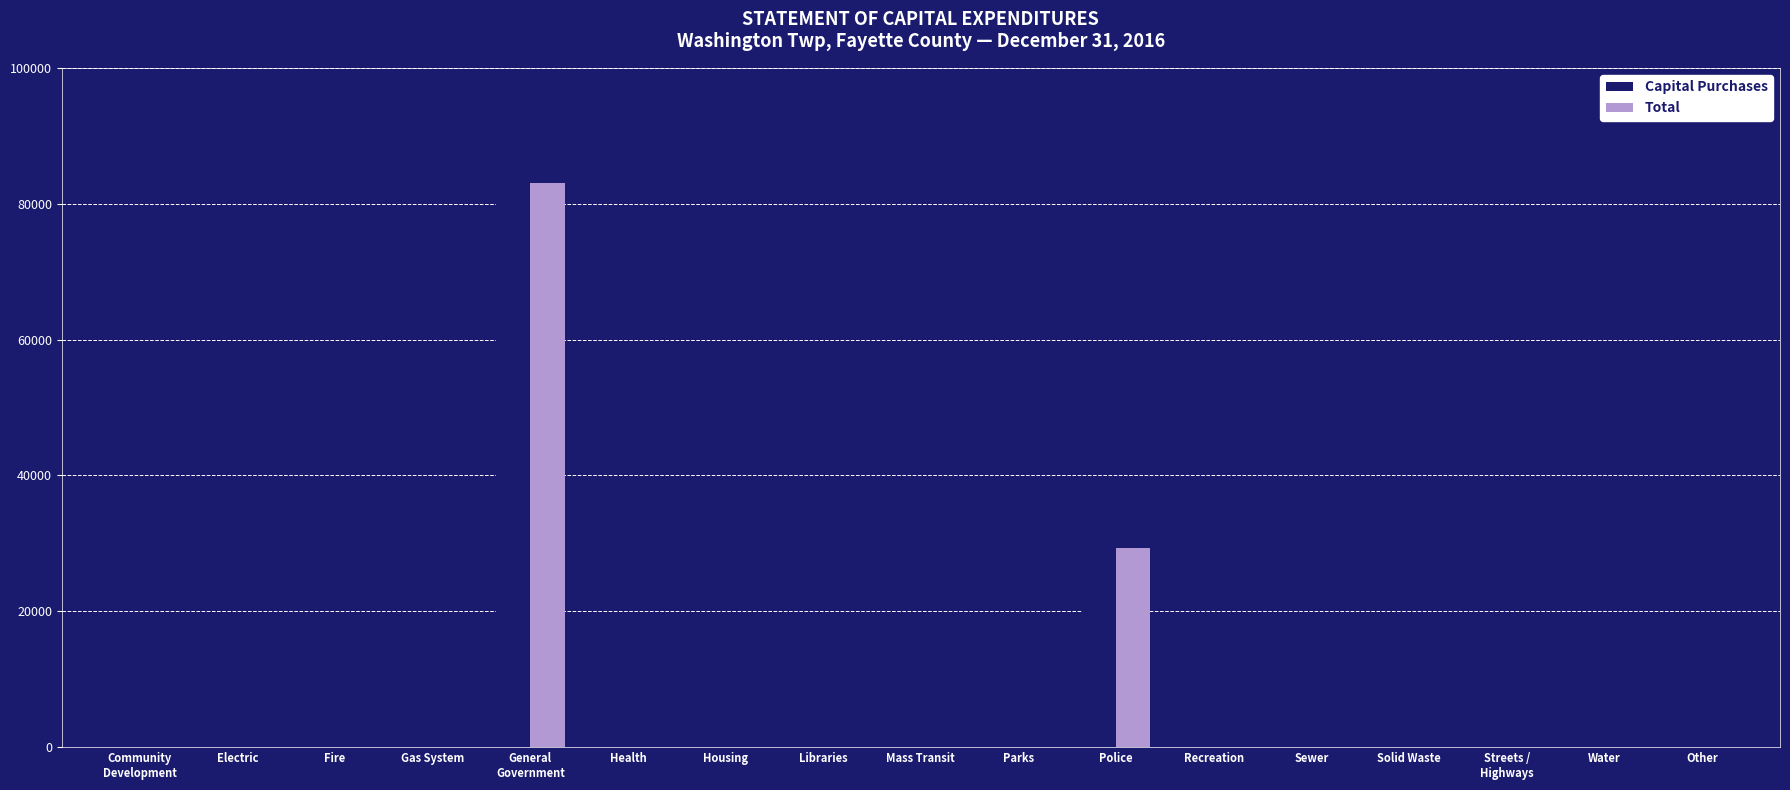

Reading left to right, what are all the values shown in this chart?

Capital Purchases: 0	0	0	0	83079	0	0	0	0	0	29357	0	0	0	0	0	0
Total: 0	0	0	0	83079	0	0	0	0	0	29357	0	0	0	0	0	0